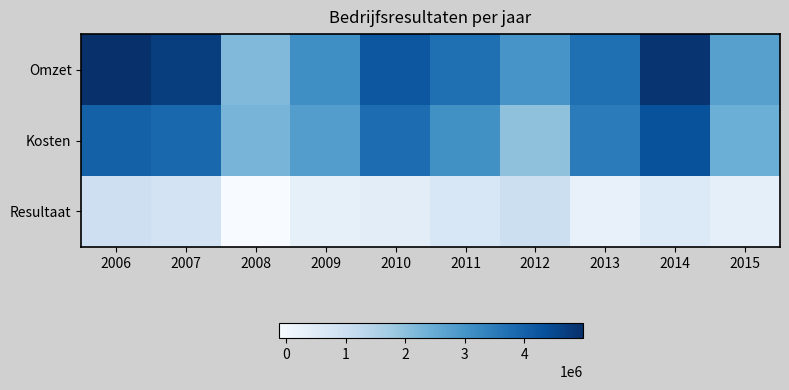

What is the total value across all series at 2006?

9970526